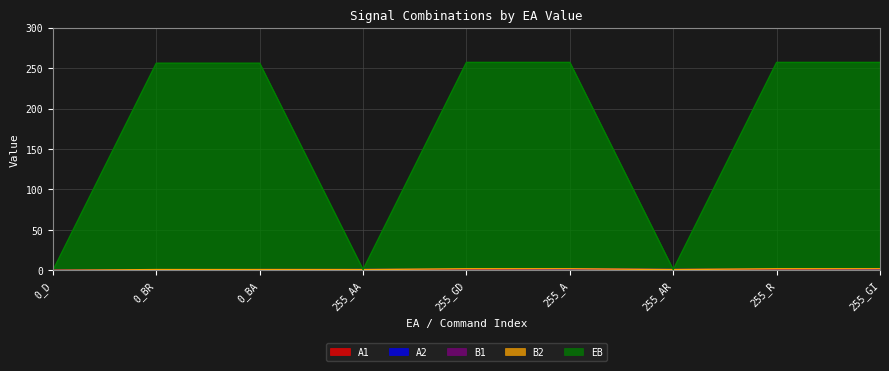

Which category has the highest value in the A2 series?

255_AA